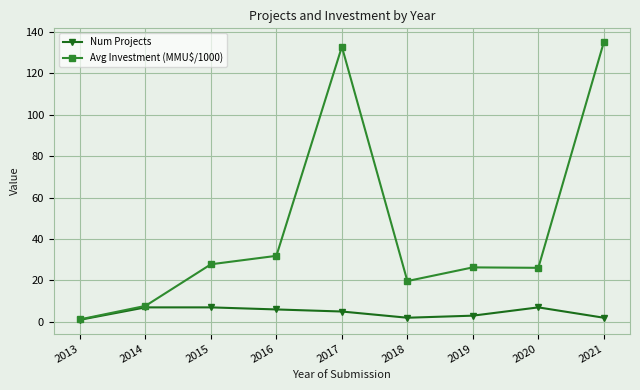

At which category does Avg Investment (MMU$/1000) reach its first local peak?

2017